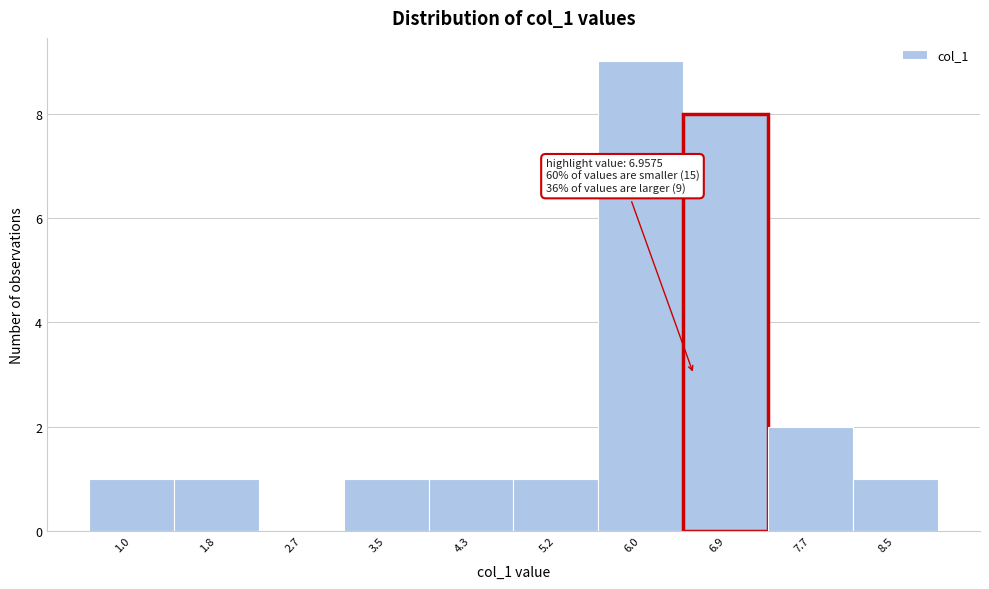

Reading left to right, extract all data points from this chart.

1.0=1	1.8=1	2.7=0	3.5=1	4.3=1	5.2=1	6.0=9	6.9=8	7.7=2	8.5=1